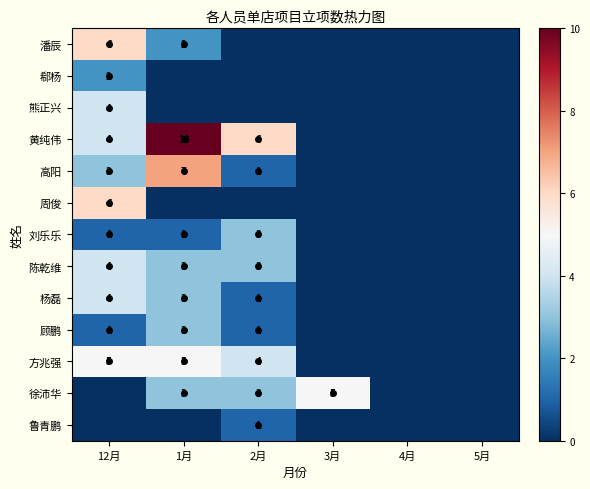

At which category is the sum across all series the highest?

12月